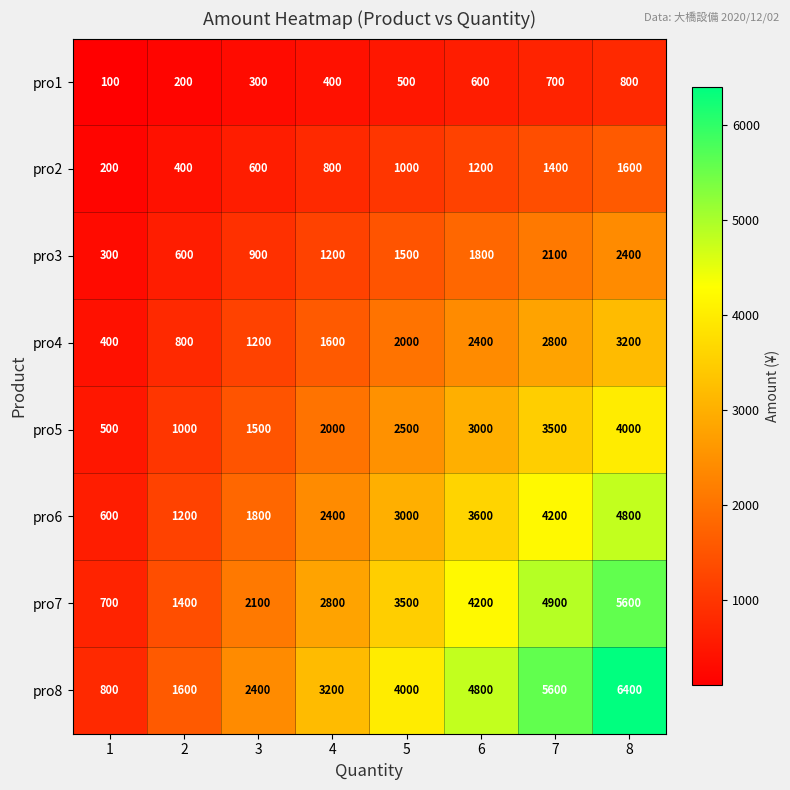

What is the approximate value of pro8 at 4, to the nearest 50?

3200